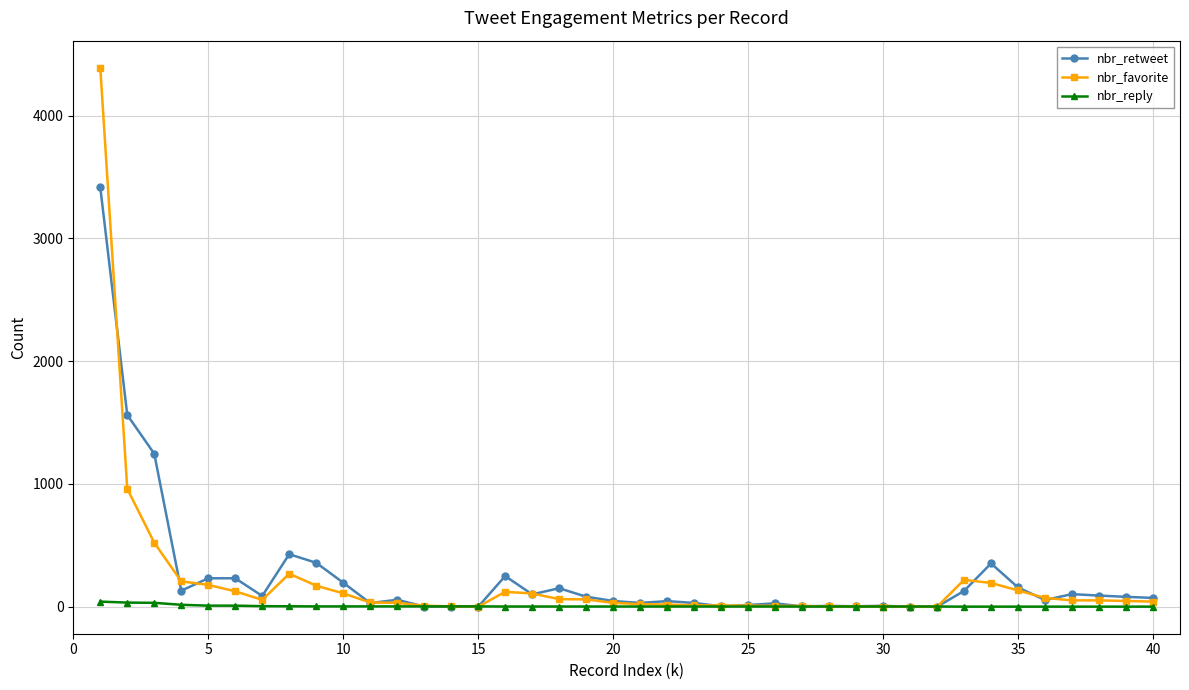

Which series has the widest spread of values?

nbr_favorite